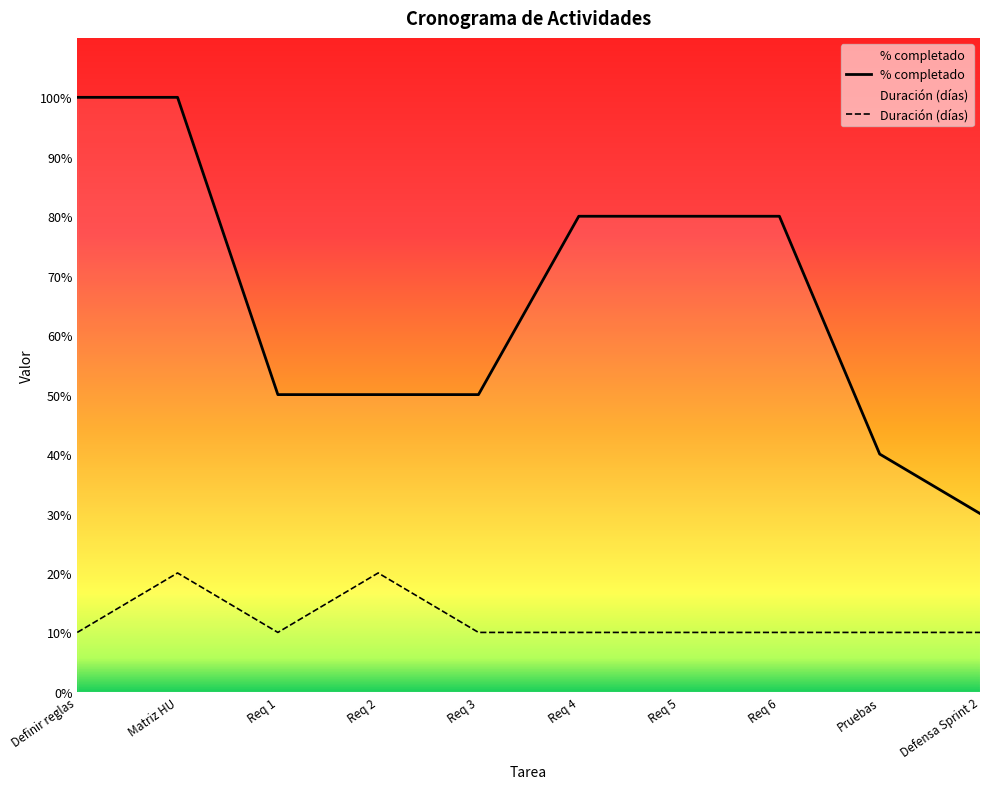

Rank the series at Pruebas from highest to lowest value.

% completado, Duración (días)